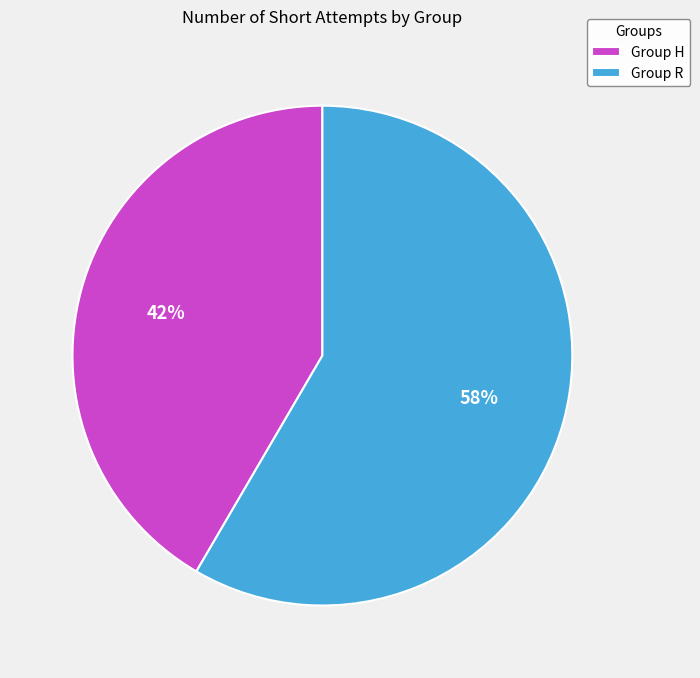

Which slice represents more than half of the pie?

Group R